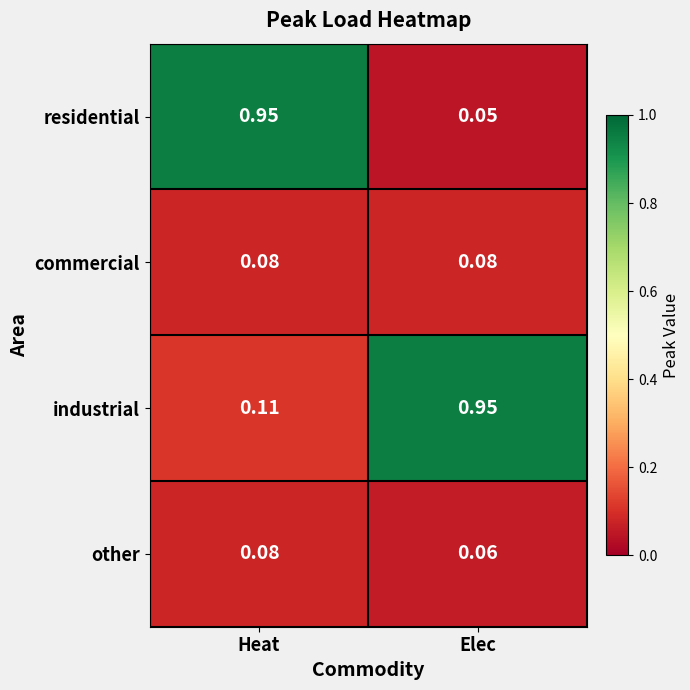

How many series are shown in this chart?

4